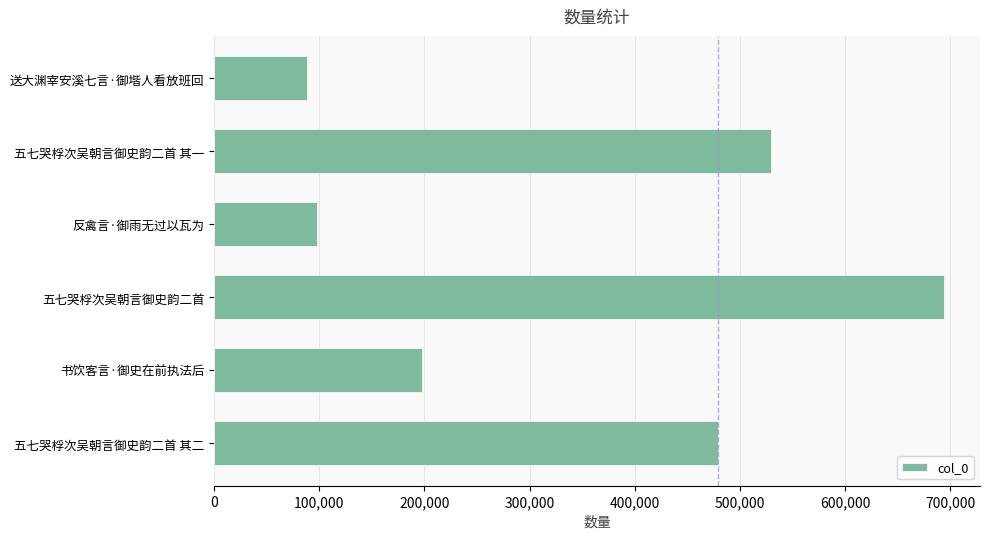

True or false: the data shows 529156 at 五七哭桴次吴朝言御史韵二首 其一.

True